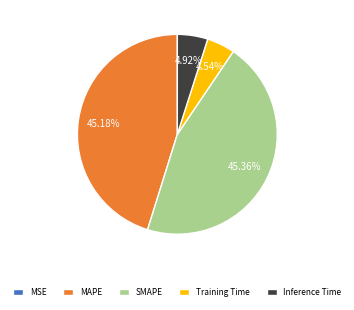

What percentage is the Training Time slice, to the nearest percent?

5%